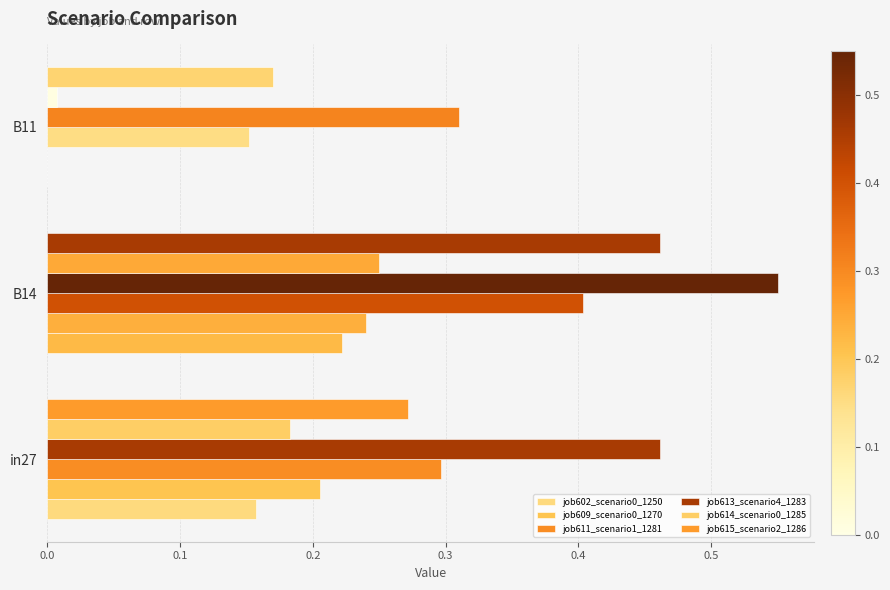

Which series has the largest total across all categories?

job613_scenario4_1283